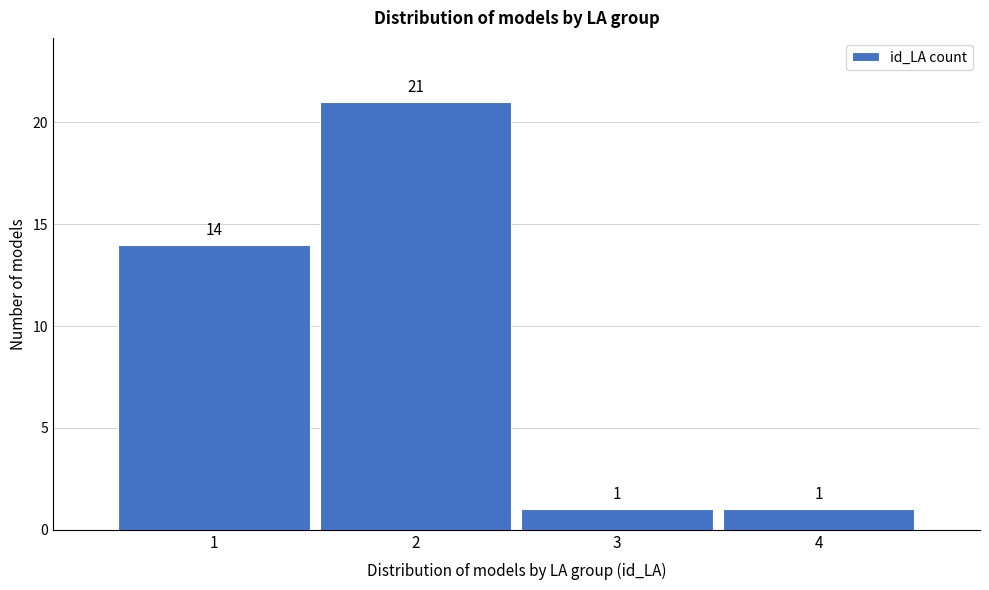

Which range on the x-axis has the tallest bar?

1.5 to 2.5